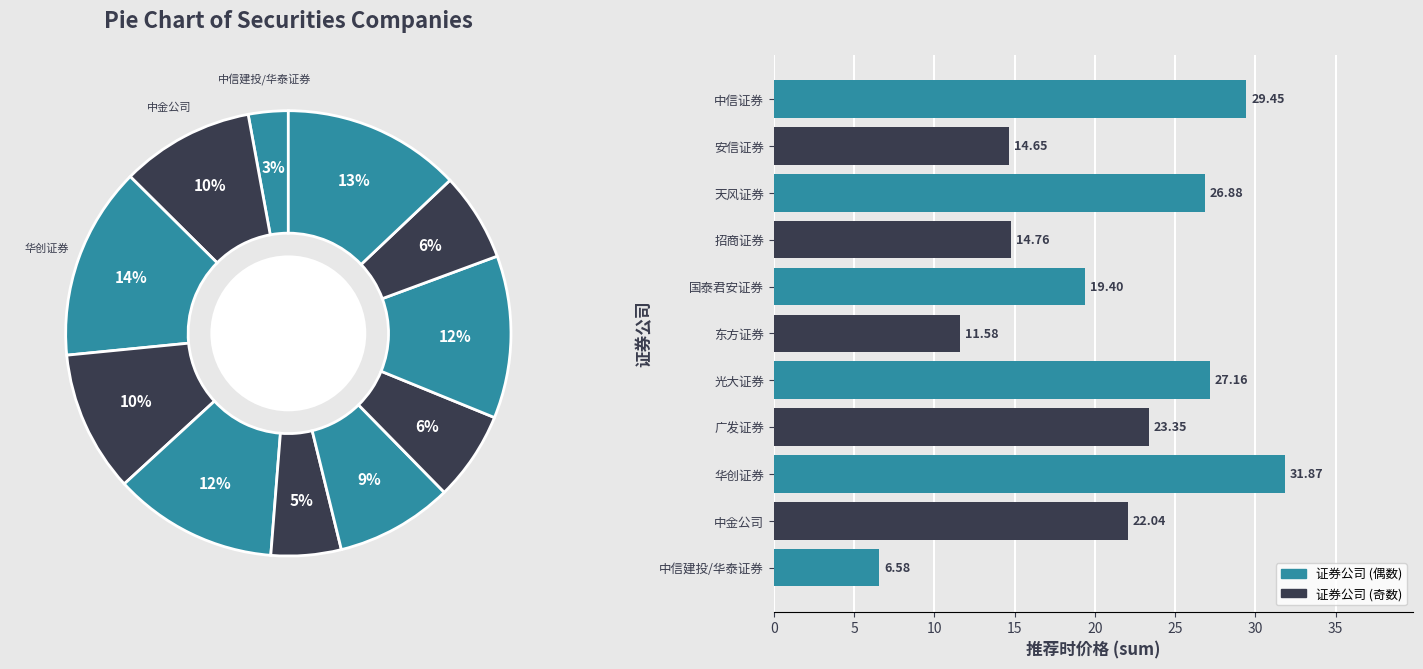

Is 光大证券 the majority of the pie?

No